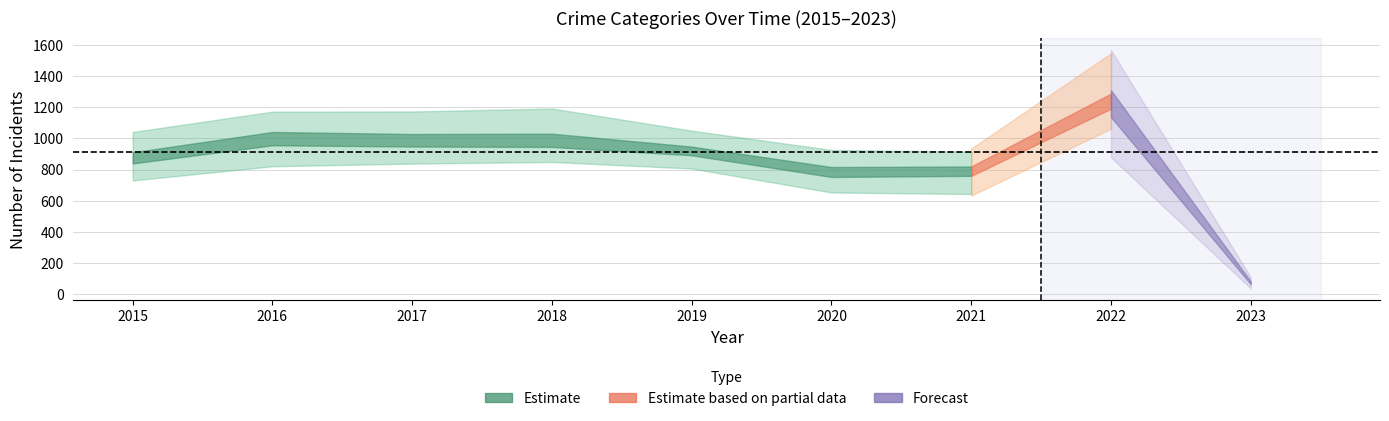

At how many categories does at least one series exceed 253?

8